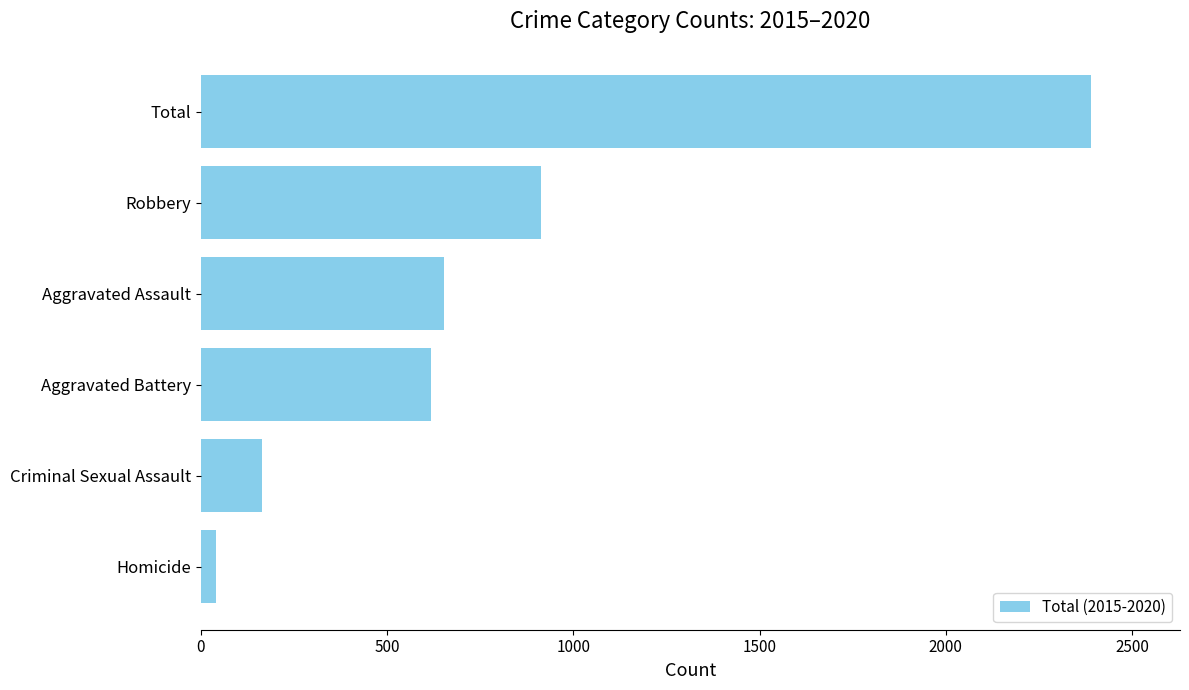

Where is the data nearest to the value 1215?

Robbery